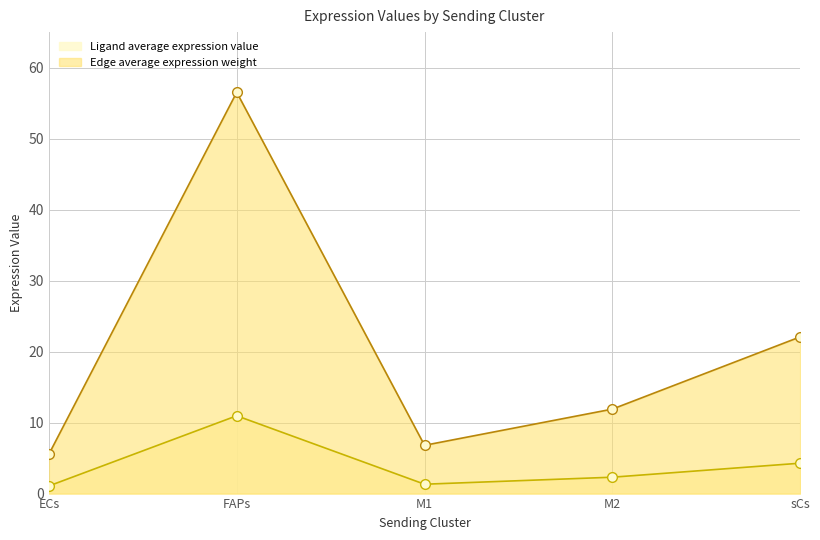

What position from the left is M1?

3